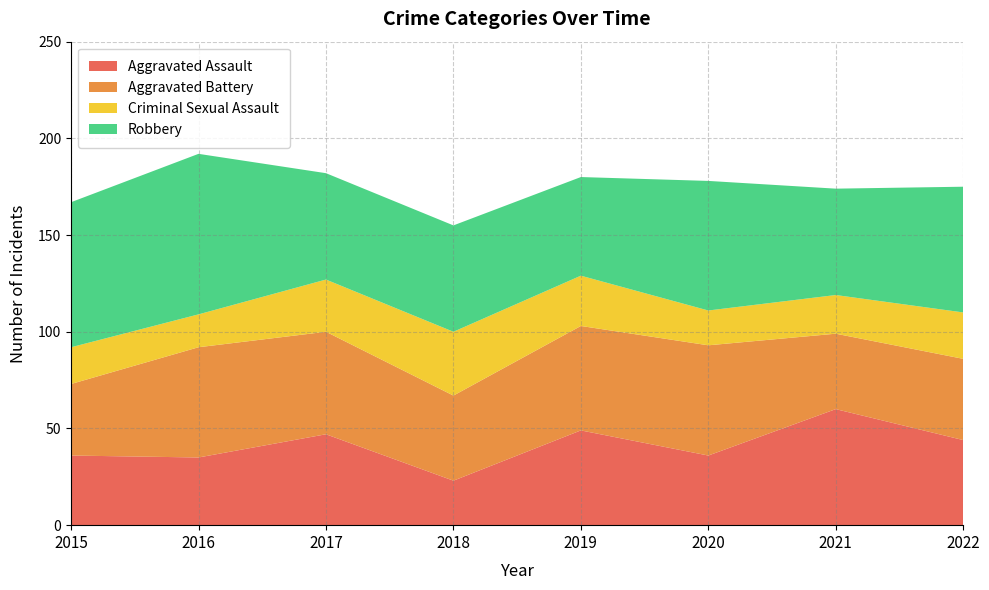

Reading left to right, what are all the values shown in this chart?

Aggravated Assault: 36	35	47	23	49	36	60	44
Aggravated Battery: 37	57	53	44	54	57	39	42
Criminal Sexual Assault: 19	17	27	33	26	18	20	24
Robbery: 75	83	55	55	51	67	55	65